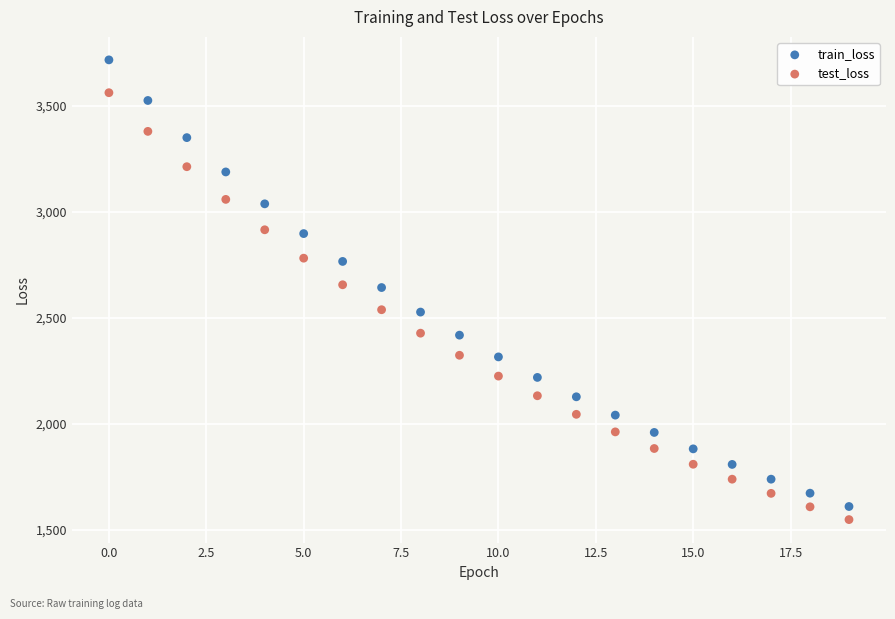

Which series reaches the maximum Y coordinate?

train_loss